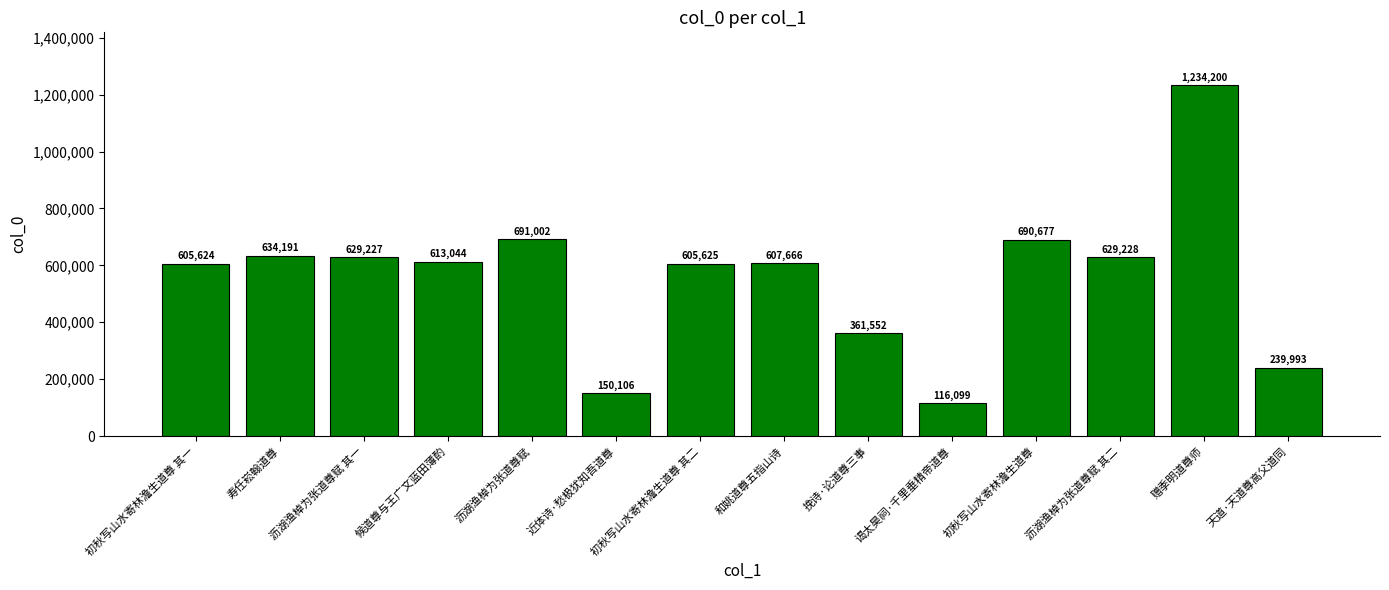

What value does the data have at 天道·天道尊高父道同, to the nearest 100?

240000